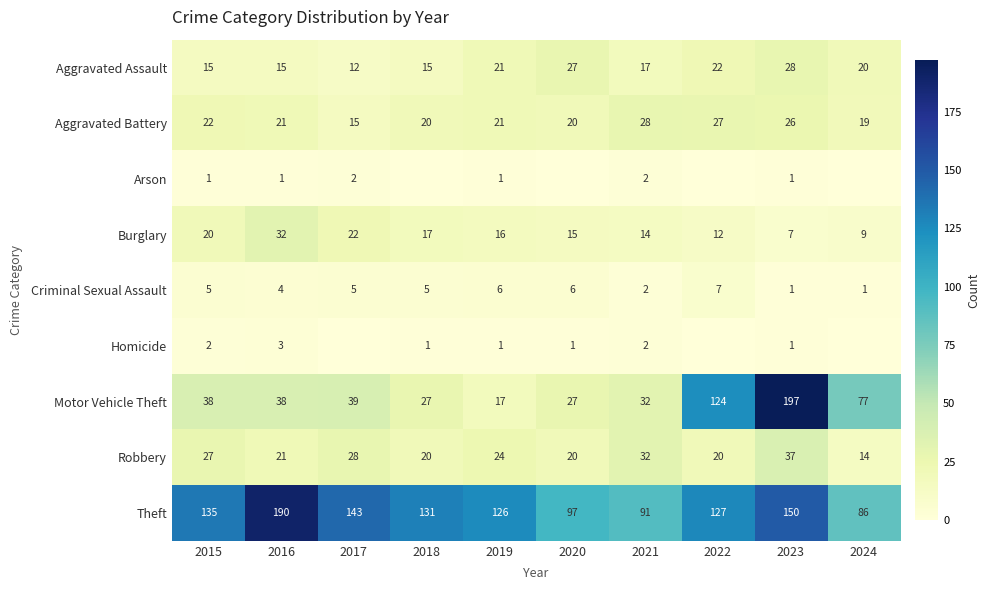

What is the total value across all series at 2017?

266